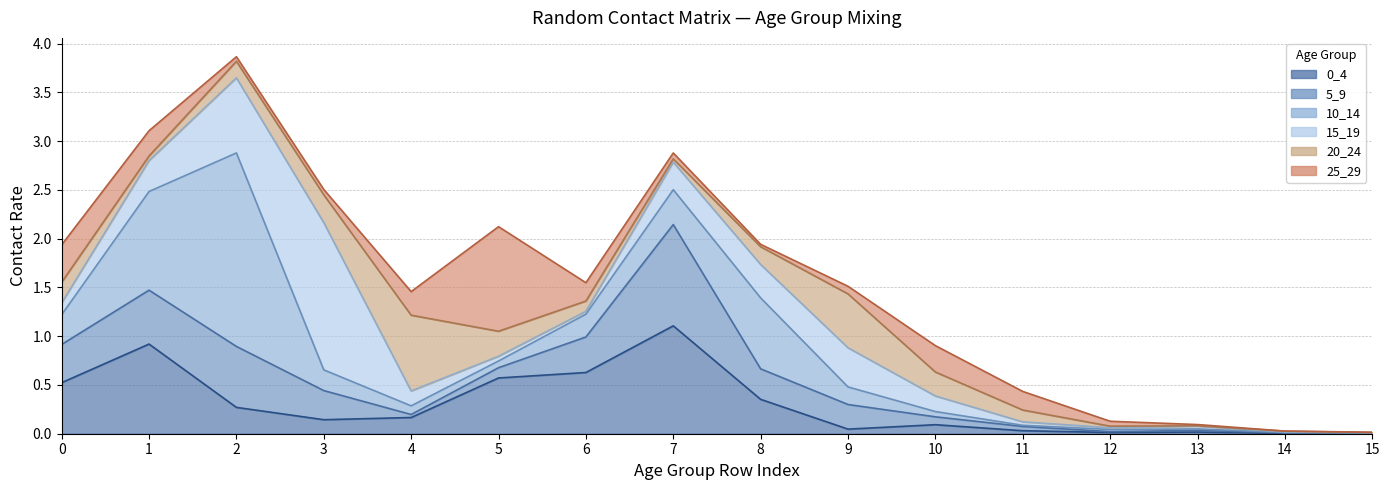

How many interior local valleys does the 20_24 series have?

3